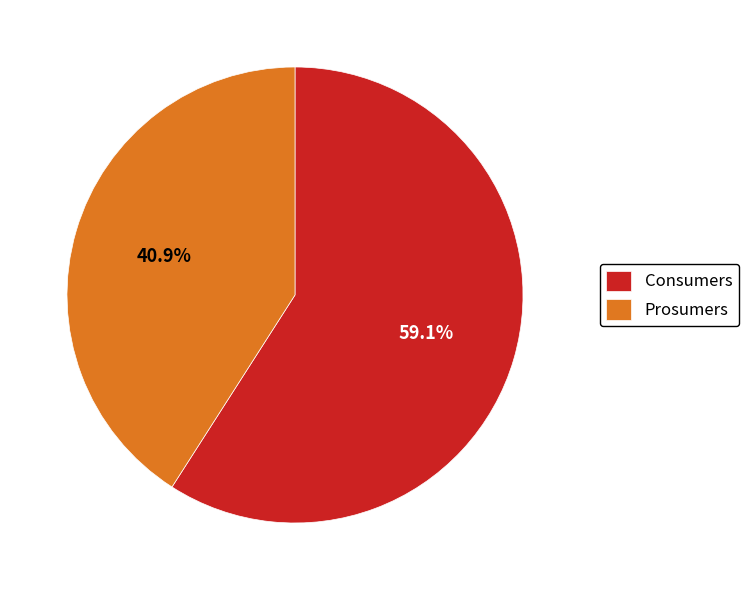

What percentage do Prosumers and Consumers together represent?

100.0%